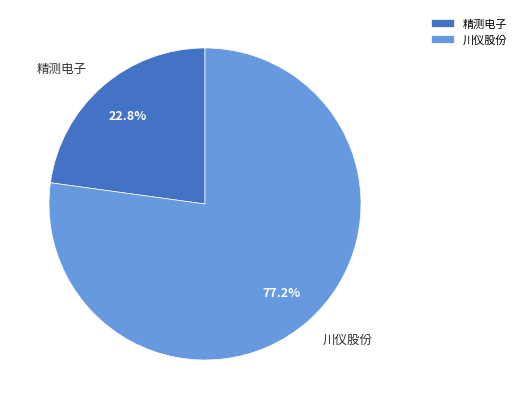

Does 川仪股份 represent more than half of the total?

Yes